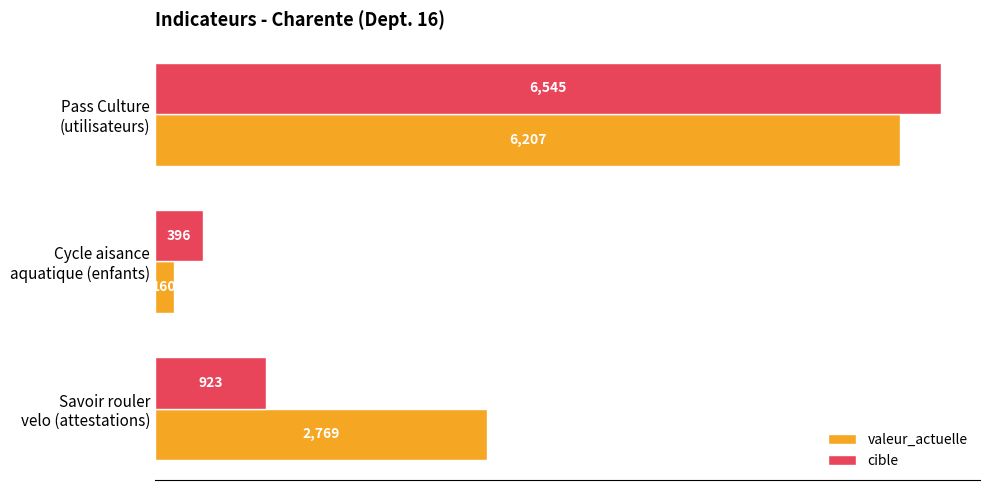

What is the difference between the maximum and second lowest values in the valeur_actuelle series?

3438